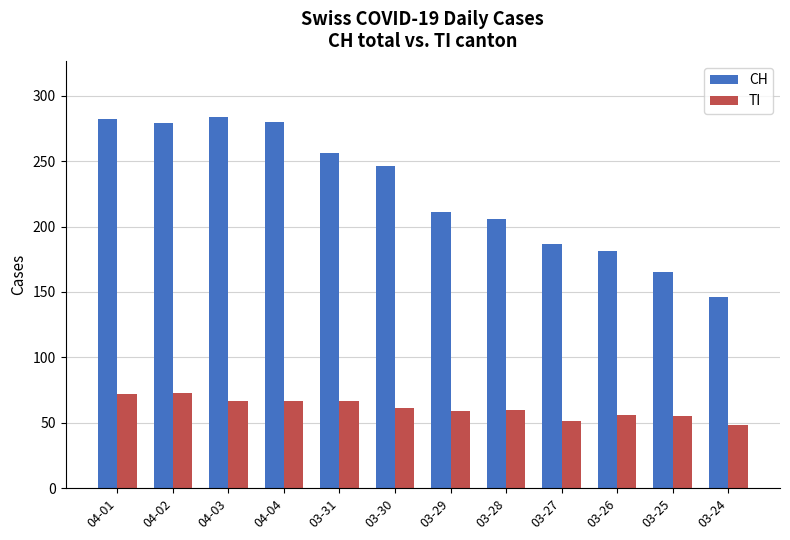

Rank the series by their average value, from lowest to highest.

TI, CH